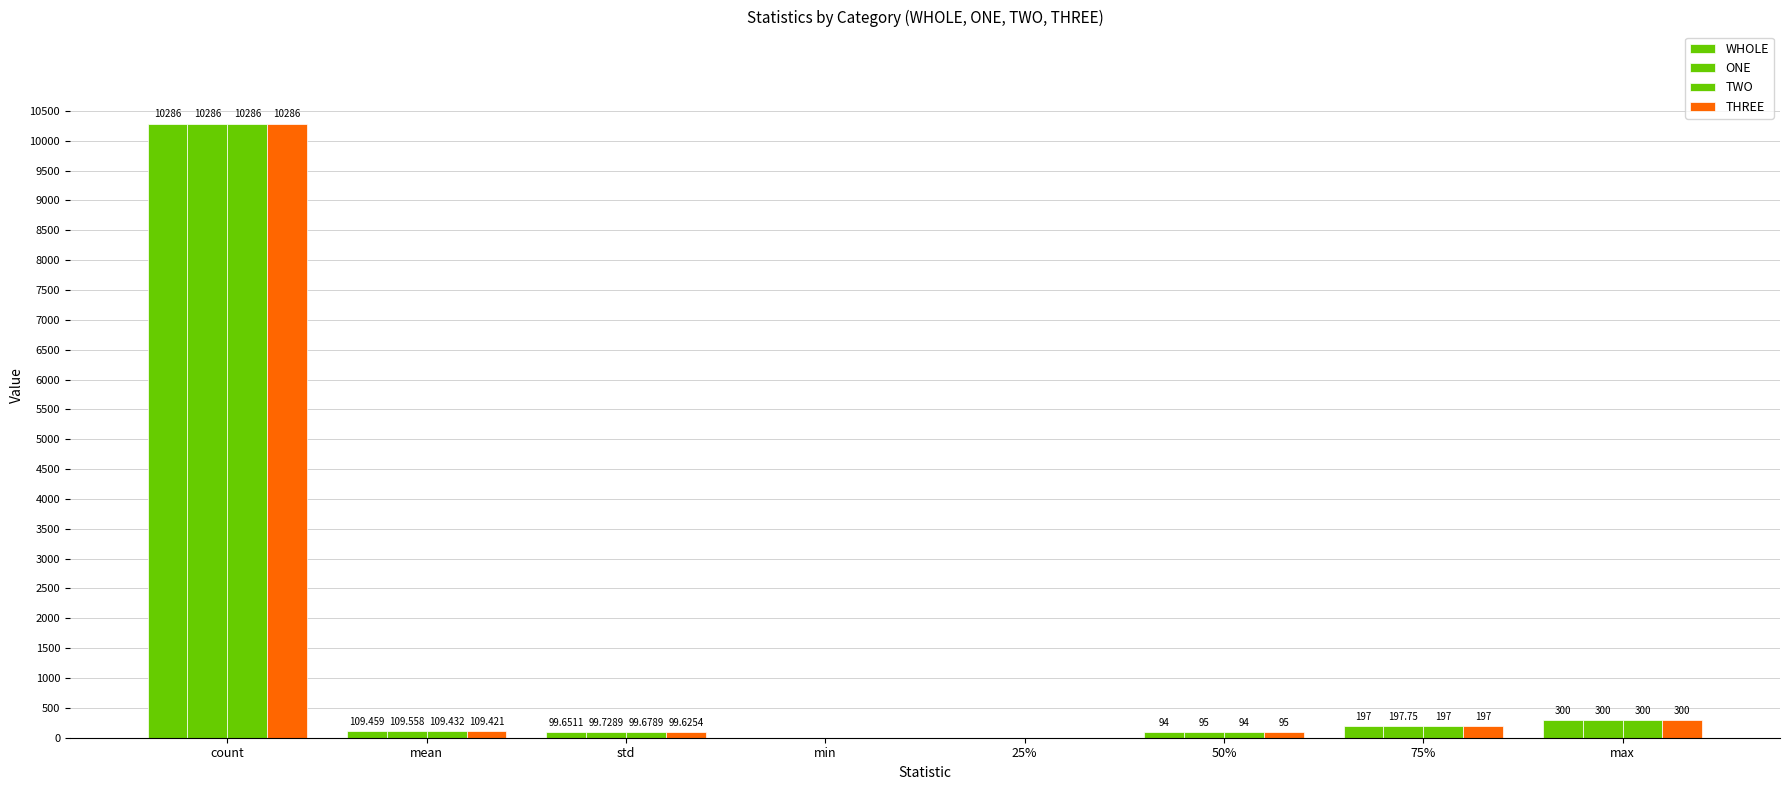

Reading left to right, extract all data points from this chart.

WHOLE: 10286.0	109.5	99.7	0.0	0.0	94.0	197.0	300.0
ONE: 10286.0	109.6	99.7	0.0	0.0	95.0	197.8	300.0
TWO: 10286.0	109.4	99.7	0.0	0.0	94.0	197.0	300.0
THREE: 10286.0	109.4	99.6	0.0	0.0	95.0	197.0	300.0